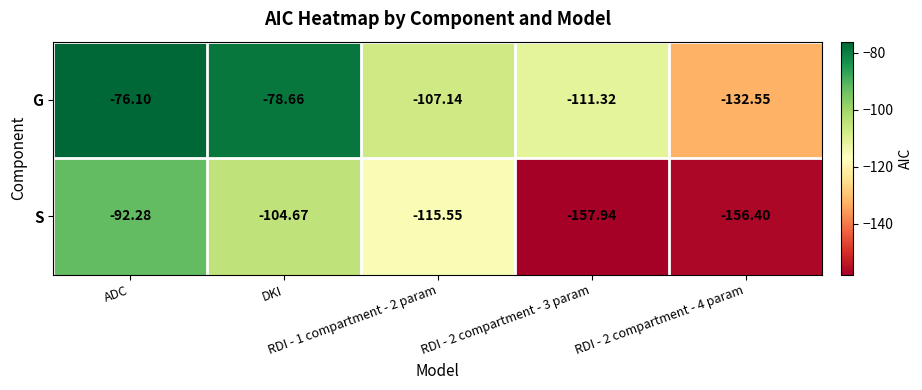

List the series in order of their peak value, highest first.

G, S